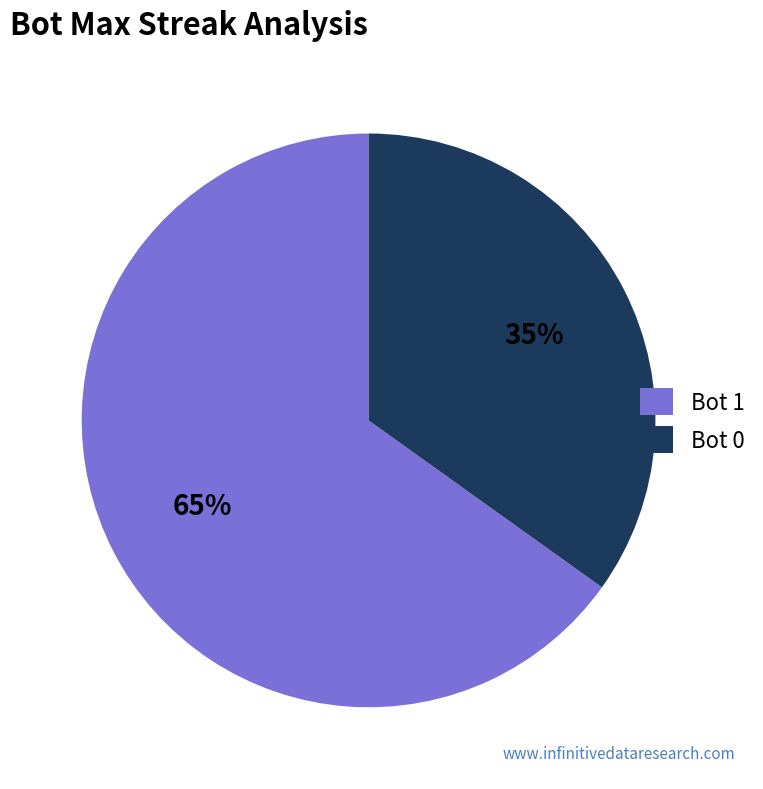

Count the number of slices in the pie.

2